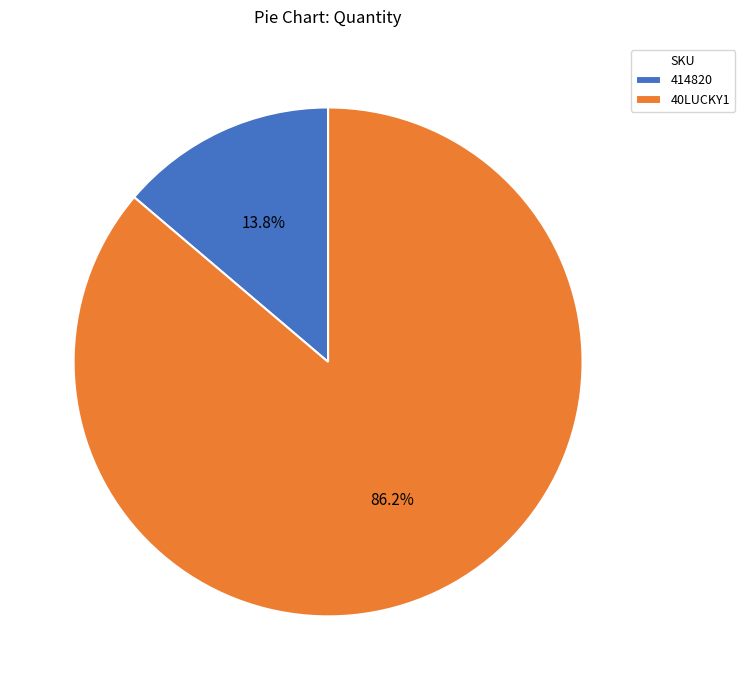

How many slices are in this pie chart?

2